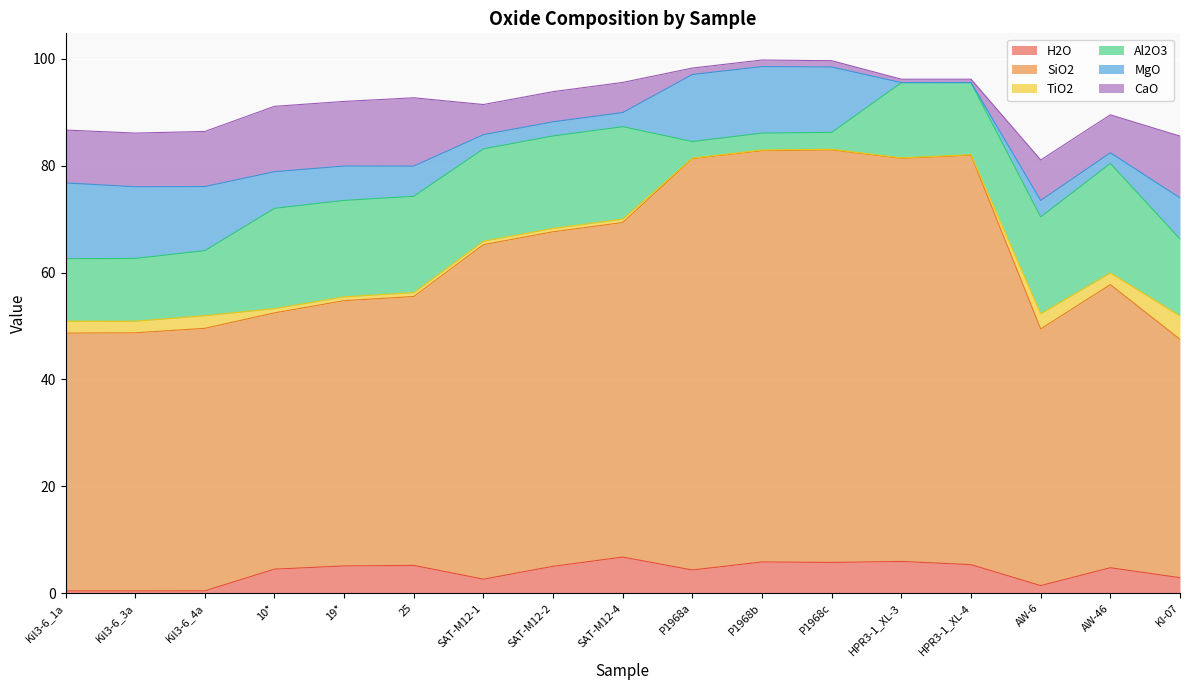

Which series has the largest range (max minus min)?

SiO2